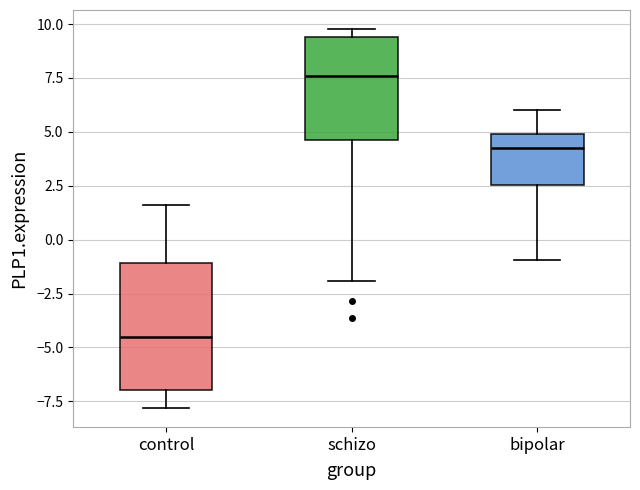

Which box's median line is the lowest?

control